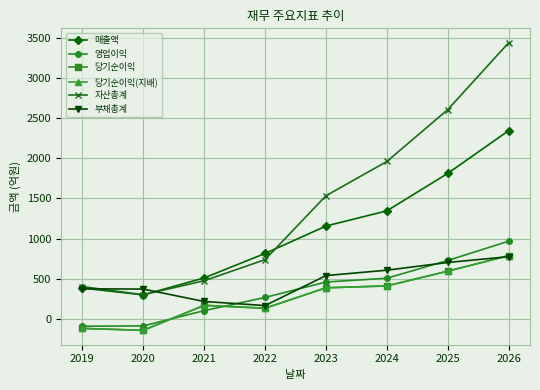

True or false: 매출액 has more than 2 interior local peaks.

False